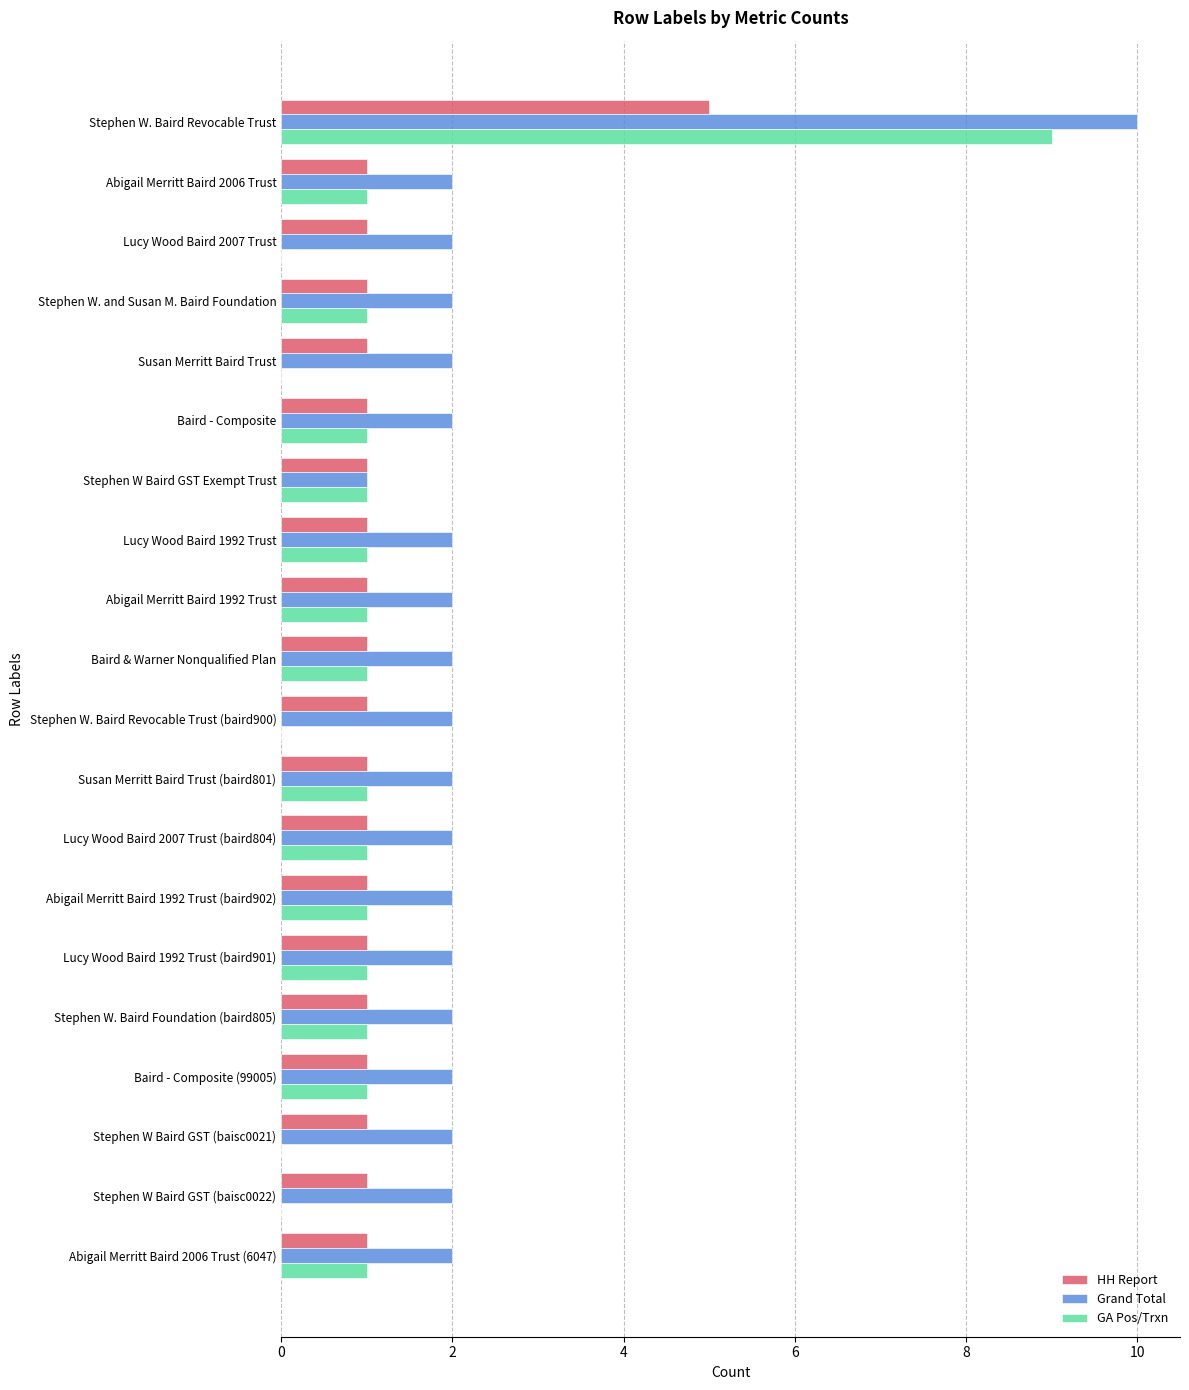

True or false: GA Pos/Trxn has a value of 2 at Stephen W. and Susan M. Baird Foundation.

False